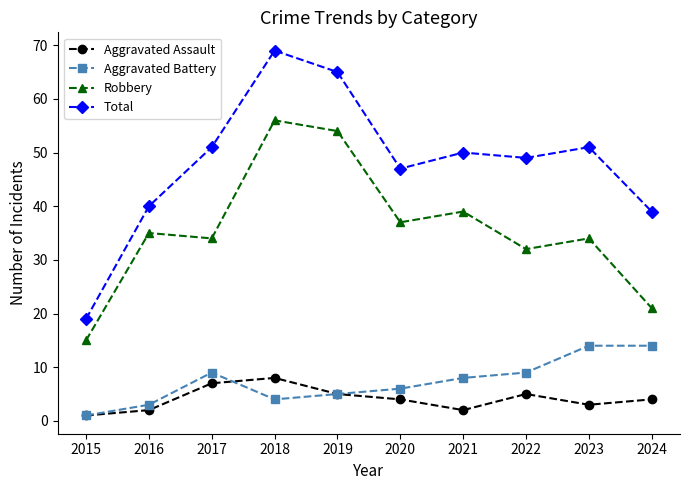

Reading right to left, transcribe all the data shown in this chart.

Aggravated Assault: 2024=4	2023=3	2022=5	2021=2	2020=4	2019=5	2018=8	2017=7	2016=2	2015=1
Aggravated Battery: 2024=14	2023=14	2022=9	2021=8	2020=6	2019=5	2018=4	2017=9	2016=3	2015=1
Robbery: 2024=21	2023=34	2022=32	2021=39	2020=37	2019=54	2018=56	2017=34	2016=35	2015=15
Total: 2024=39	2023=51	2022=49	2021=50	2020=47	2019=65	2018=69	2017=51	2016=40	2015=19